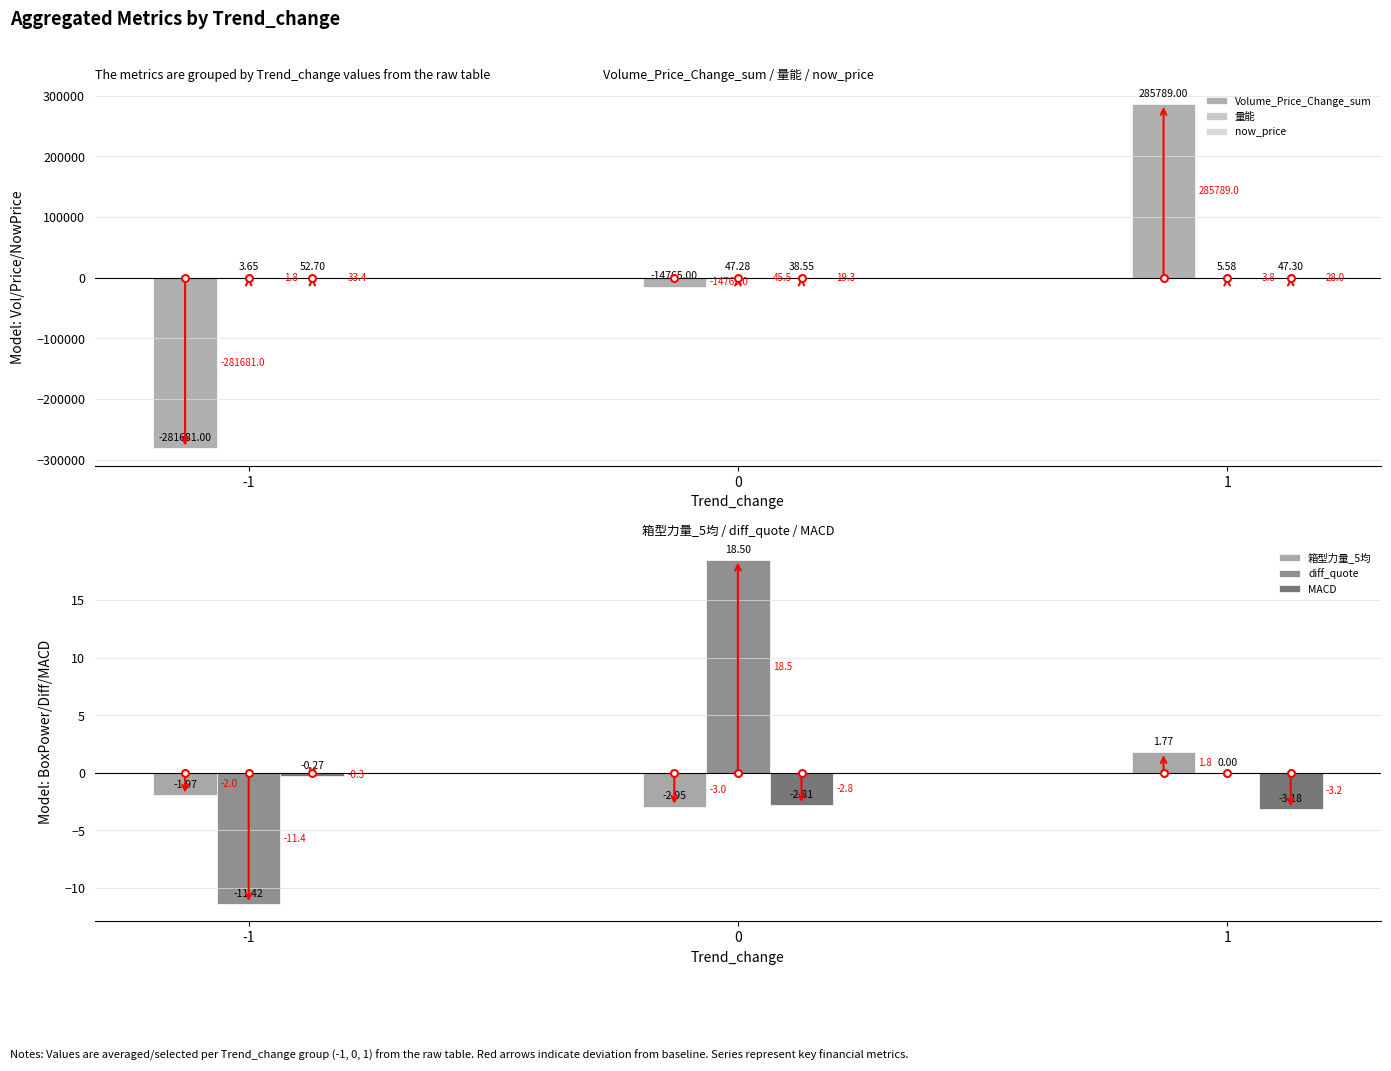

What is the average value of the diff_quote series?

2.4